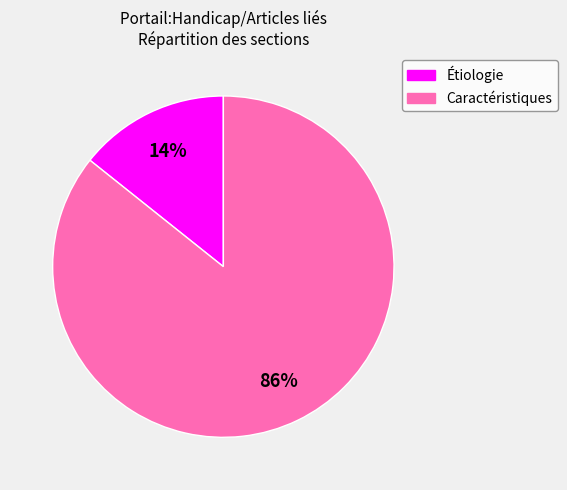

How many segments does this pie chart have?

2